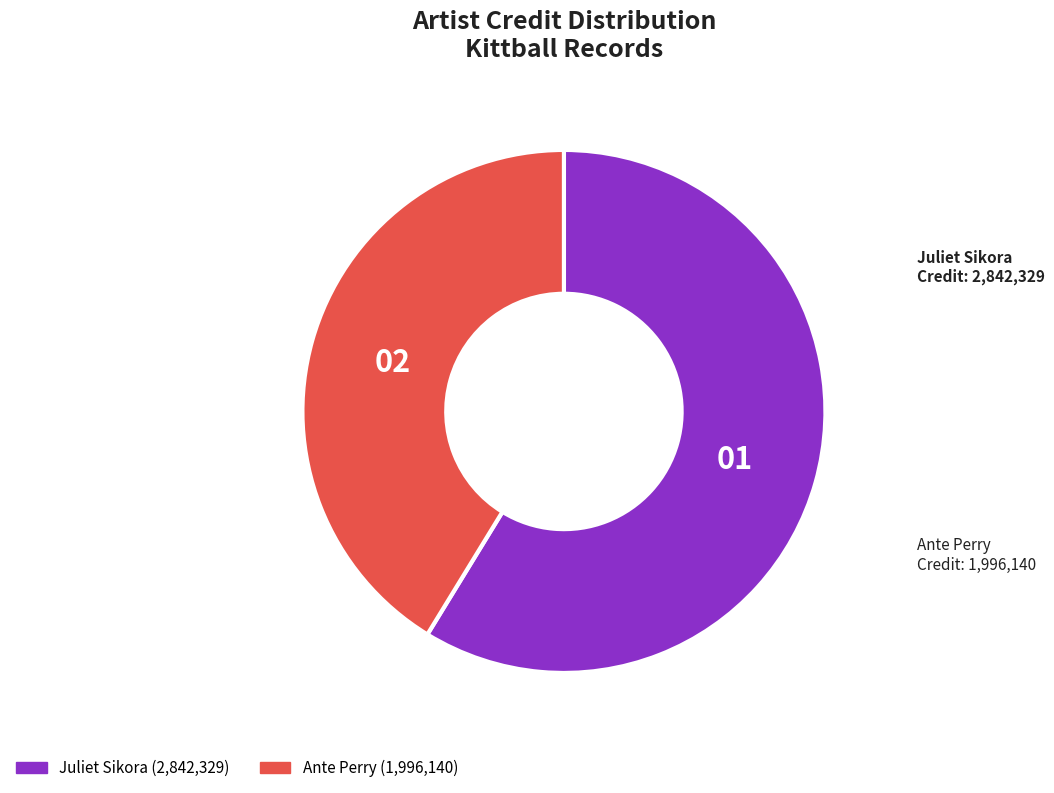

Is the sum of Ante Perry and Juliet Sikora greater than half?

Yes